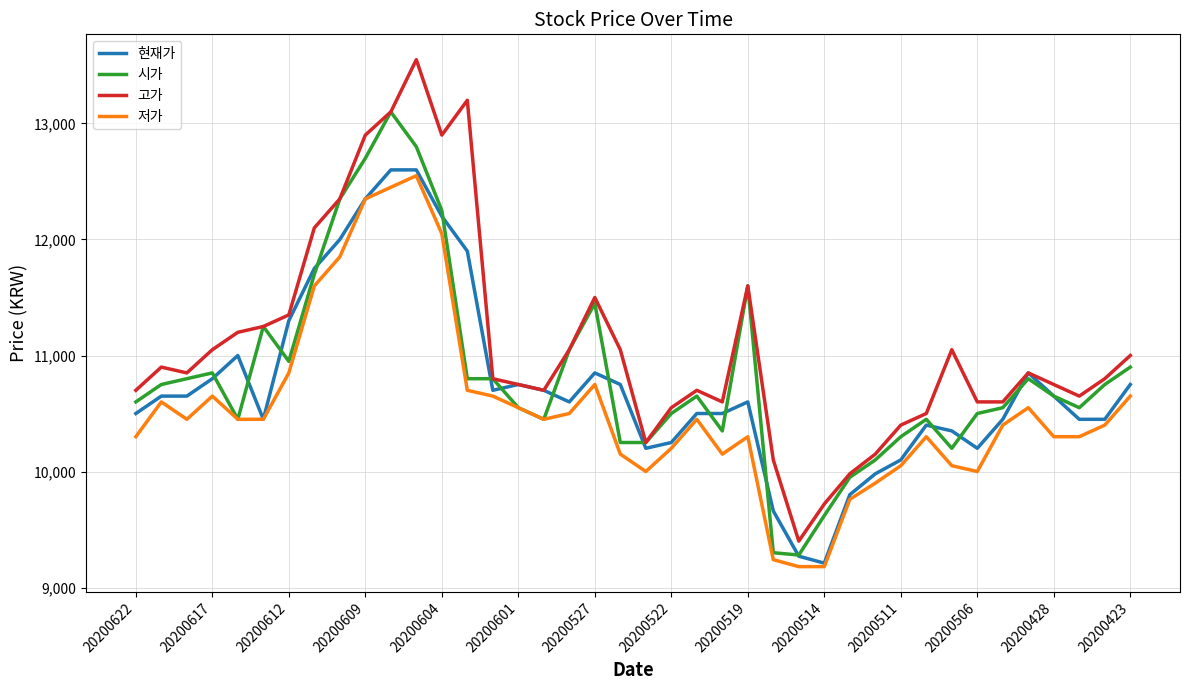

Reading right to left, extract all data points from this chart.

현재가: 10750	10450	10450	10650	10850	10450	10200	10350	10400	10100	9980	9800	9210	9270	9660	10600	10500	10500	10250	10200	10750	10850	10600	10700	10750	10700	11900	12200	12600	12600	12350	12000	11750	11300	10450	11000	10800	10650	10650	10500
시가: 10900	10750	10550	10650	10800	10550	10500	10200	10450	10300	10100	9950	9620	9280	9300	11600	10350	10650	10500	10250	10250	11450	11050	10450	10550	10800	10800	12250	12800	13100	12700	12350	11700	10950	11250	10450	10850	10800	10750	10600
고가: 11000	10800	10650	10750	10850	10600	10600	11050	10500	10400	10150	9980	9720	9400	10100	11600	10600	10700	10550	10250	11050	11500	11050	10700	10750	10800	13200	12900	13550	13100	12900	12350	12100	11350	11250	11200	11050	10850	10900	10700
저가: 10650	10400	10300	10300	10550	10400	10000	10050	10300	10050	9900	9760	9180	9180	9240	10300	10150	10450	10200	10000	10150	10750	10500	10450	10550	10650	10700	12050	12550	12450	12350	11850	11600	10850	10450	10450	10650	10450	10600	10300